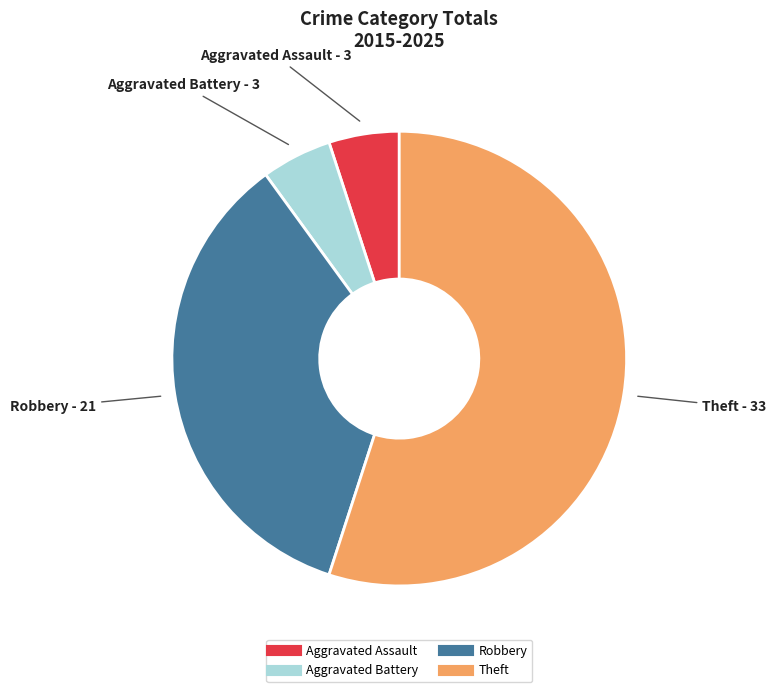

True or false: Aggravated Assault accounts for 1% of the total.

False